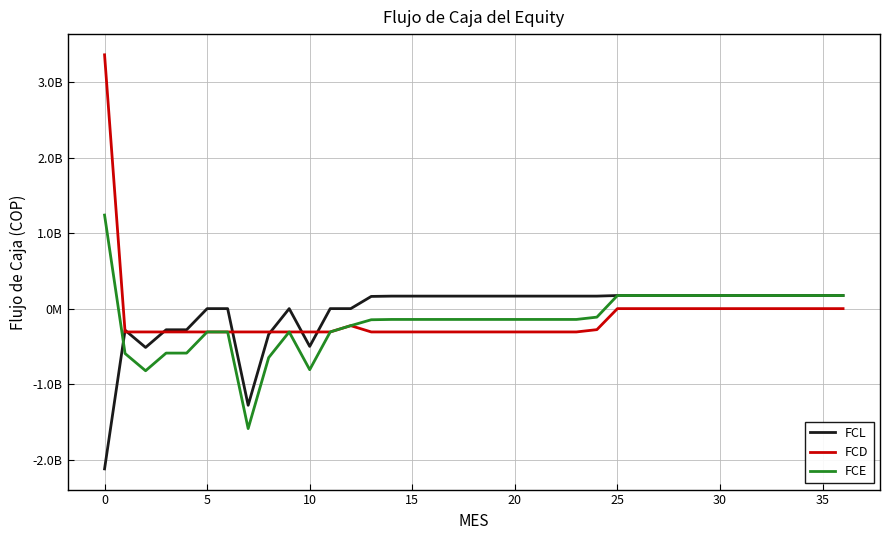

Does the chart have visible grid lines?

Yes